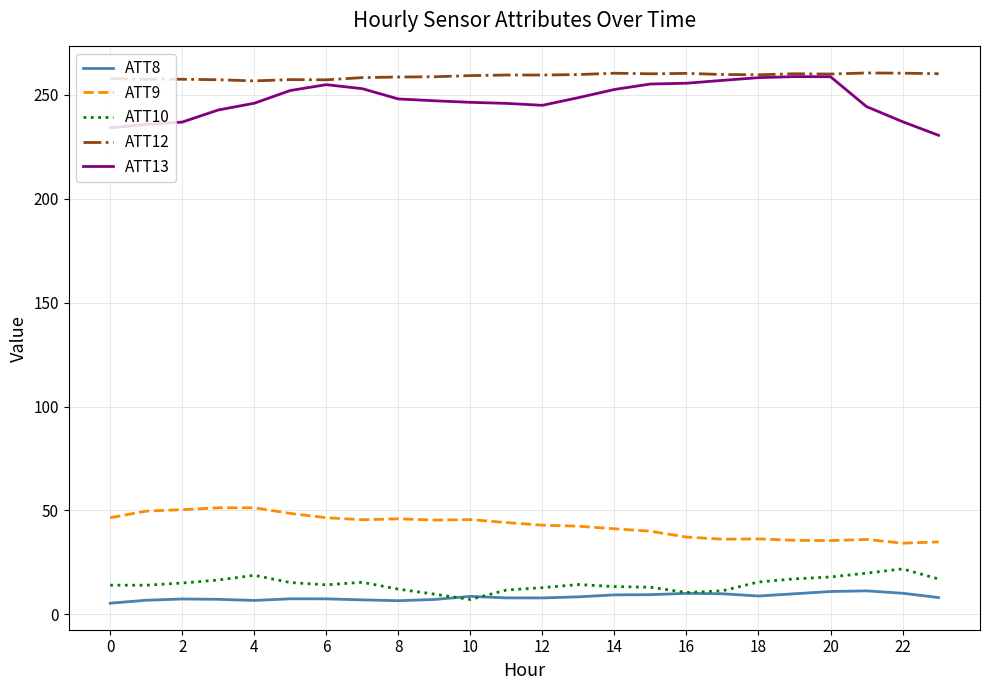

Which series has the largest range (max minus min)?

ATT13